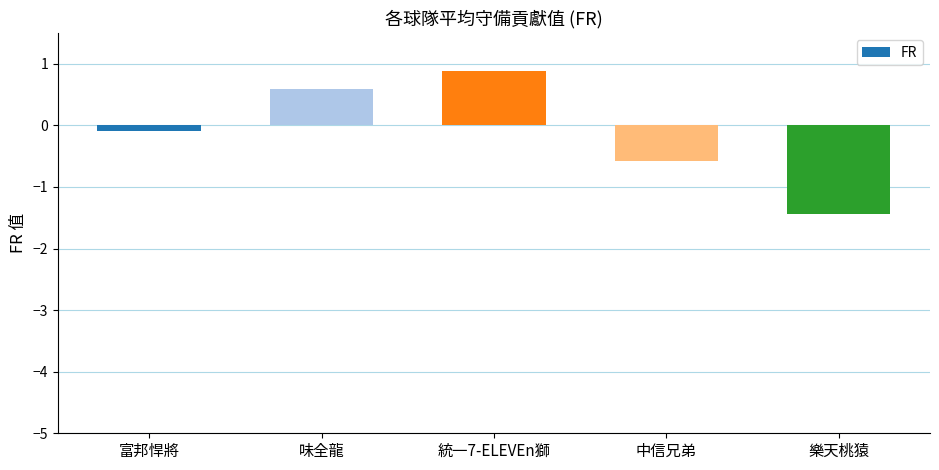

What is the label of the 4th bar from the left?

中信兄弟